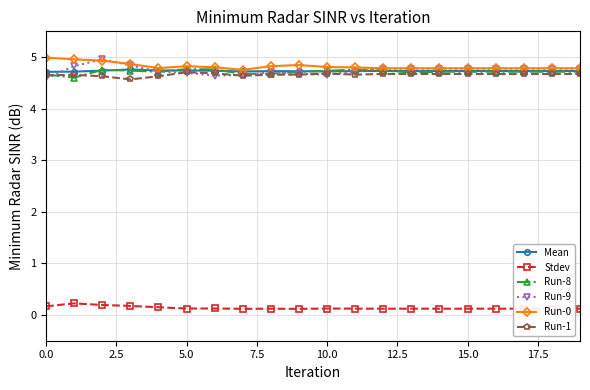

What is the value of the Run-0 point at the 7th from the left?

4.8